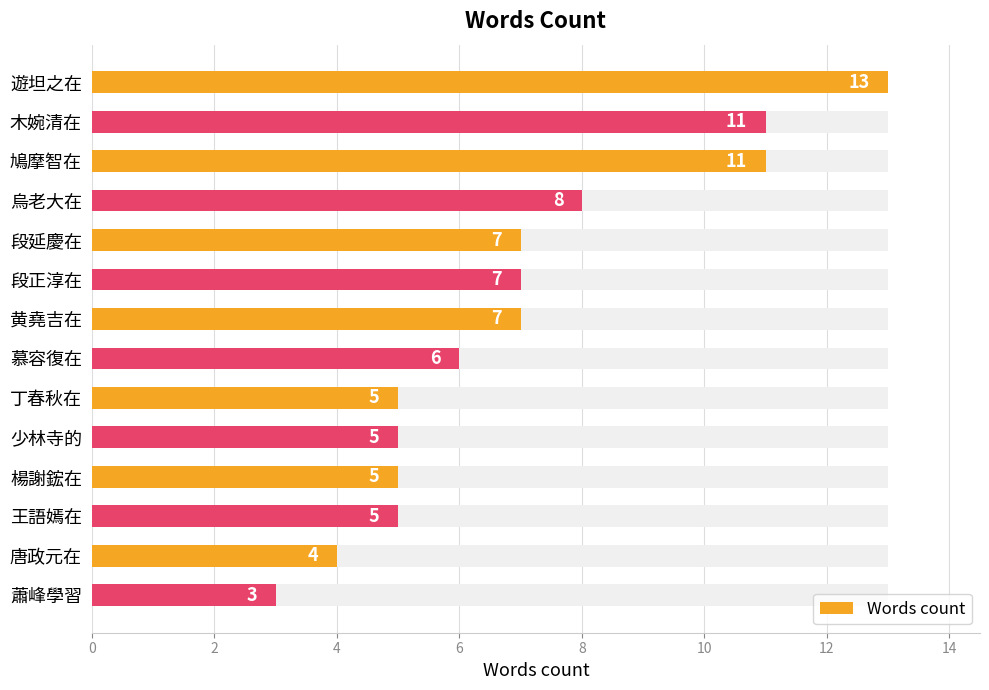

What is the sum of all values?

97